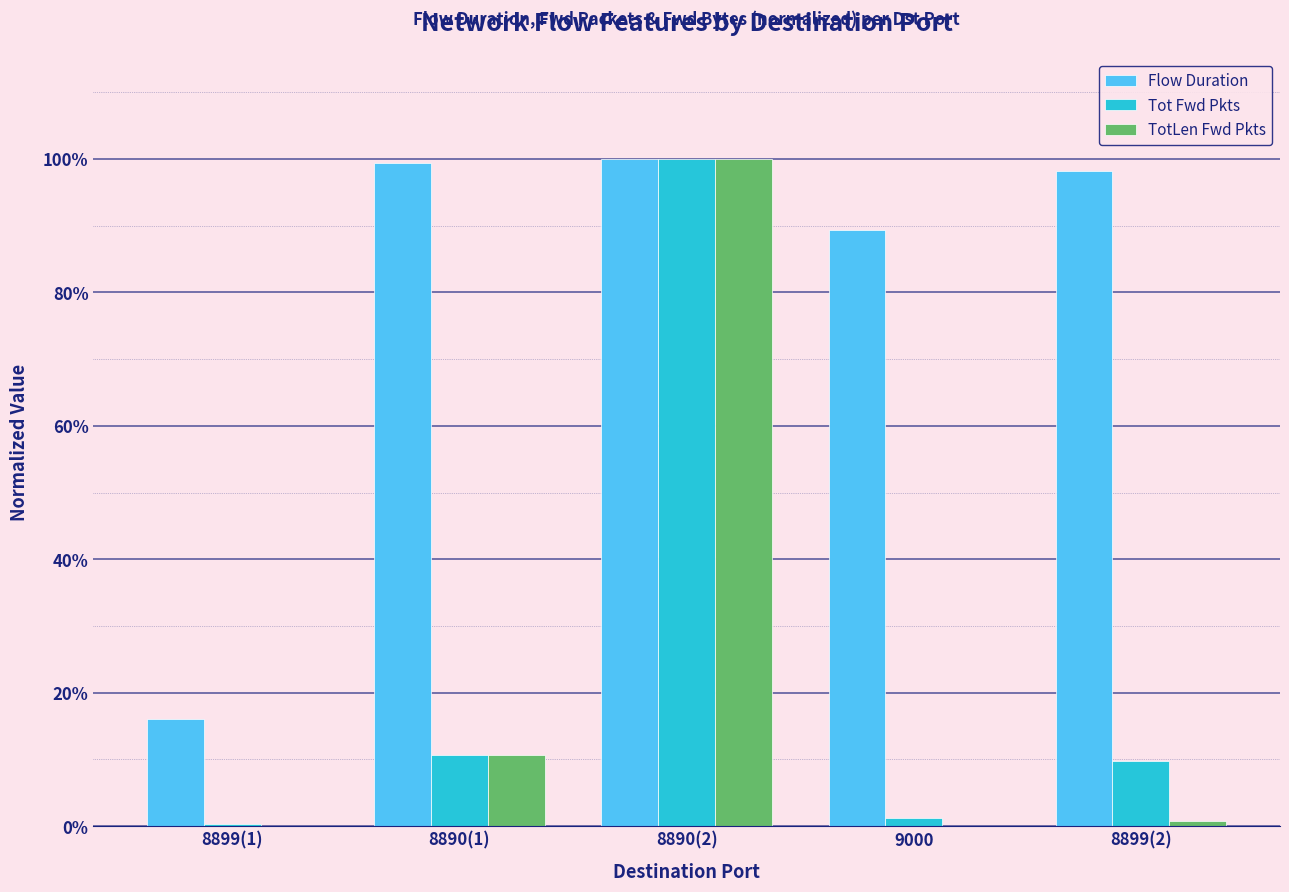

At how many categories does at least one series exceed 0?

5